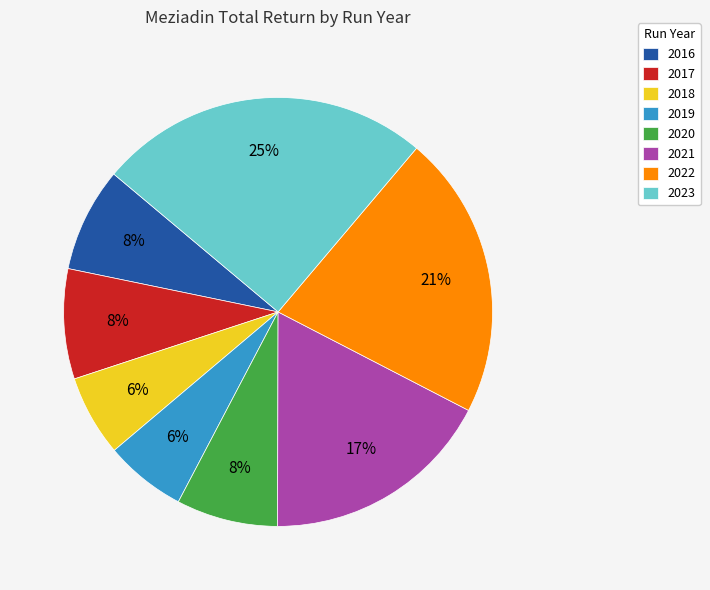

Which has a higher value, 2021 or 2018?

2021